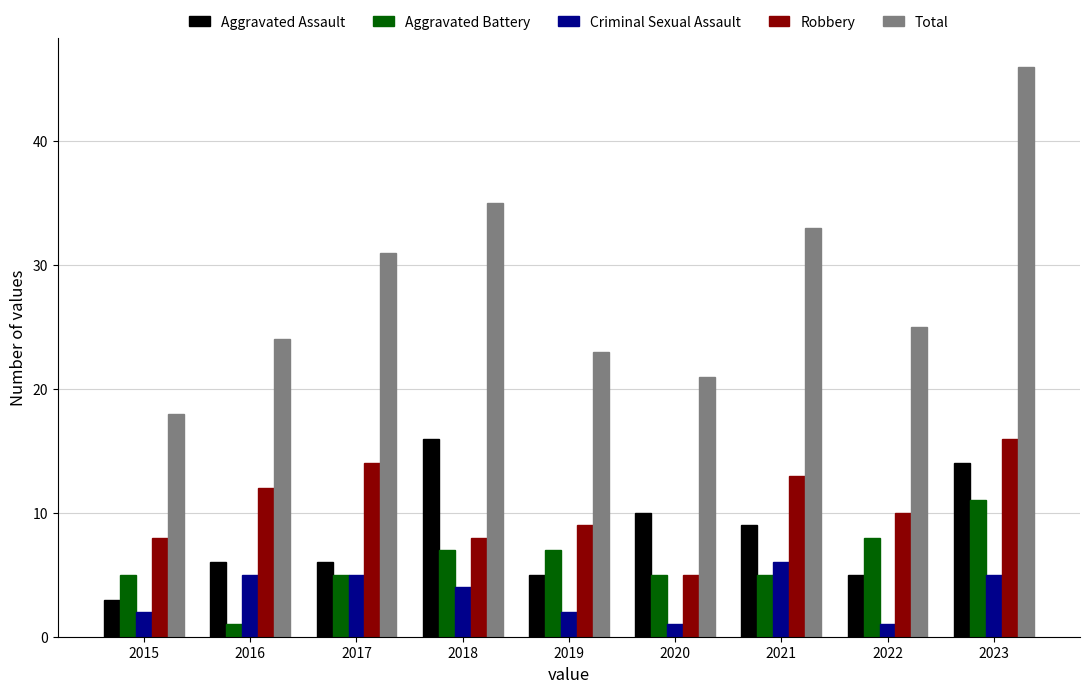

At how many categories does at least one series exceed 10?

9